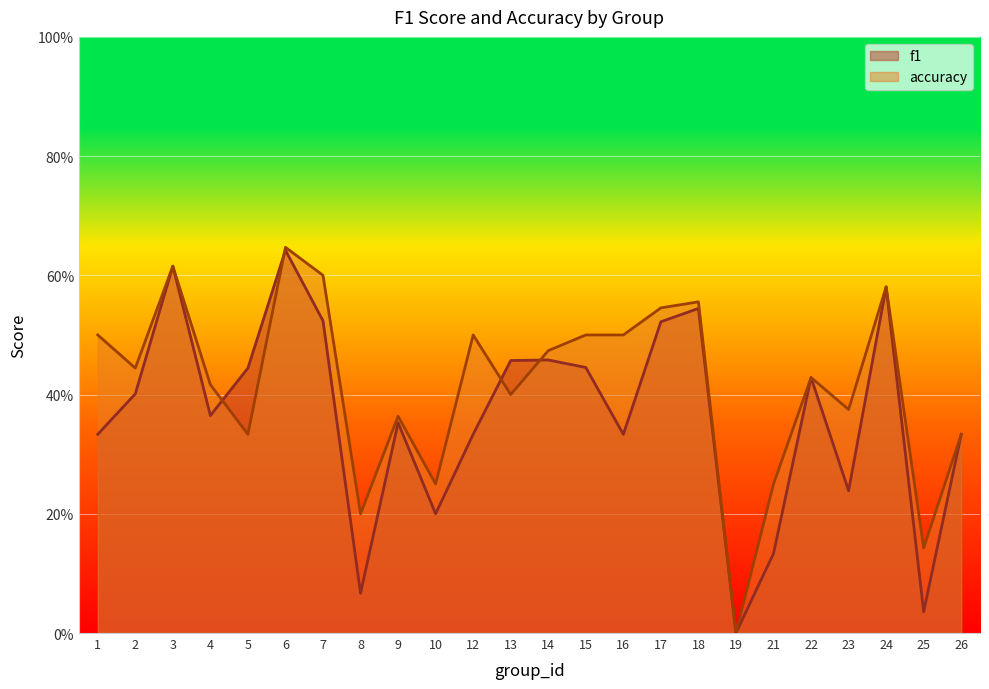

List the labels in order of accuracy value, largest first.

6, 3, 7, 24, 18, 17, 1, 12, 15, 16, 14, 2, 22, 4, 13, 23, 9, 5, 26, 10, 21, 8, 25, 19